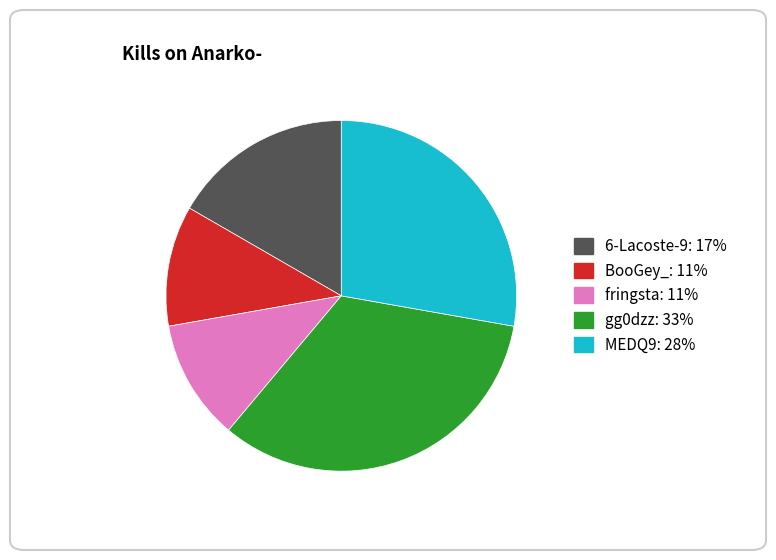

Is there a majority slice in this chart?

No